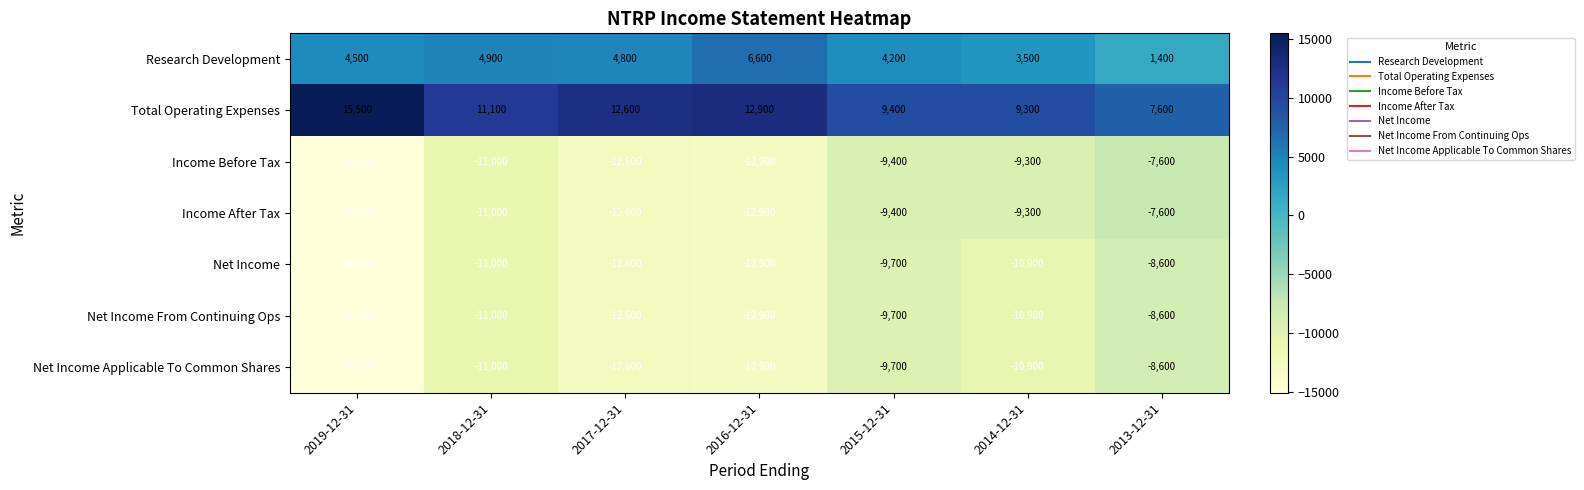

What is the difference between the highest and lowest values at 2013-12-31?

16200